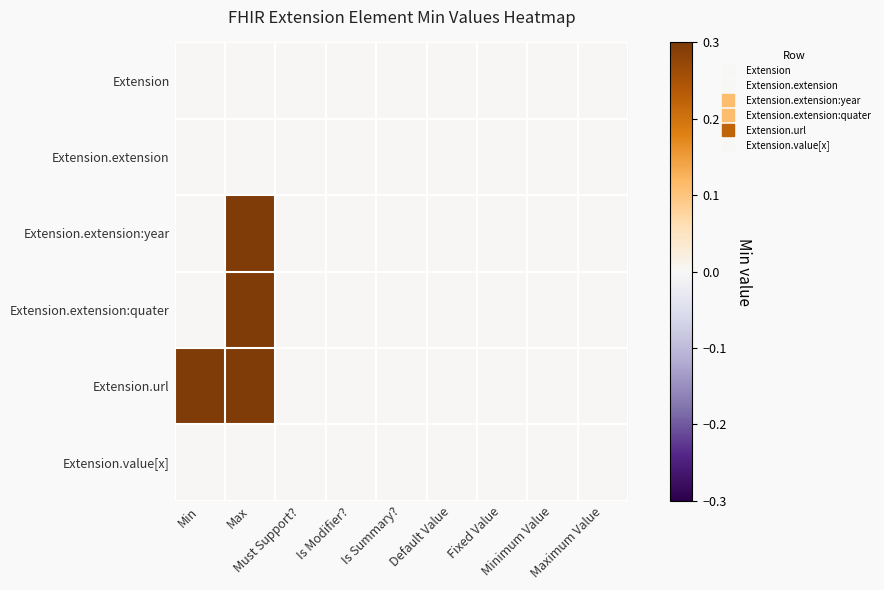

Reading right to left, transcribe all the data shown in this chart.

Extension: Maximum Value=0	Minimum Value=0	Fixed Value=0	Default Value=0	Is Summary?=0	Is Modifier?=0	Must Support?=0	Max=0	Min=0
Extension.extension: Maximum Value=0	Minimum Value=0	Fixed Value=0	Default Value=0	Is Summary?=0	Is Modifier?=0	Must Support?=0	Max=0	Min=0
Extension.extension:year: Maximum Value=0	Minimum Value=0	Fixed Value=0	Default Value=0	Is Summary?=0	Is Modifier?=0	Must Support?=0	Max=1	Min=0
Extension.extension:quater: Maximum Value=0	Minimum Value=0	Fixed Value=0	Default Value=0	Is Summary?=0	Is Modifier?=0	Must Support?=0	Max=1	Min=0
Extension.url: Maximum Value=0	Minimum Value=0	Fixed Value=0	Default Value=0	Is Summary?=0	Is Modifier?=0	Must Support?=0	Max=1	Min=1
Extension.value[x]: Maximum Value=0	Minimum Value=0	Fixed Value=0	Default Value=0	Is Summary?=0	Is Modifier?=0	Must Support?=0	Max=0	Min=0